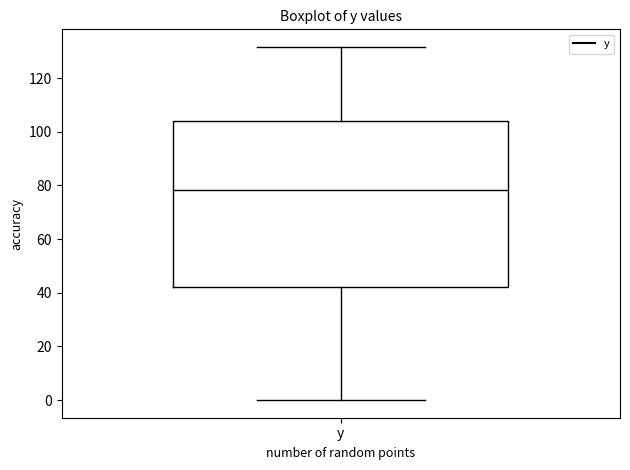

Transcribe this box plot: give where the median line is, the range the box spans, and where the two whiskers end, as read against the y-axis. The values are not printed on the chart, so give them approximately, as read against the axis.

median 78, box 42 to 104, whiskers 0 to 132